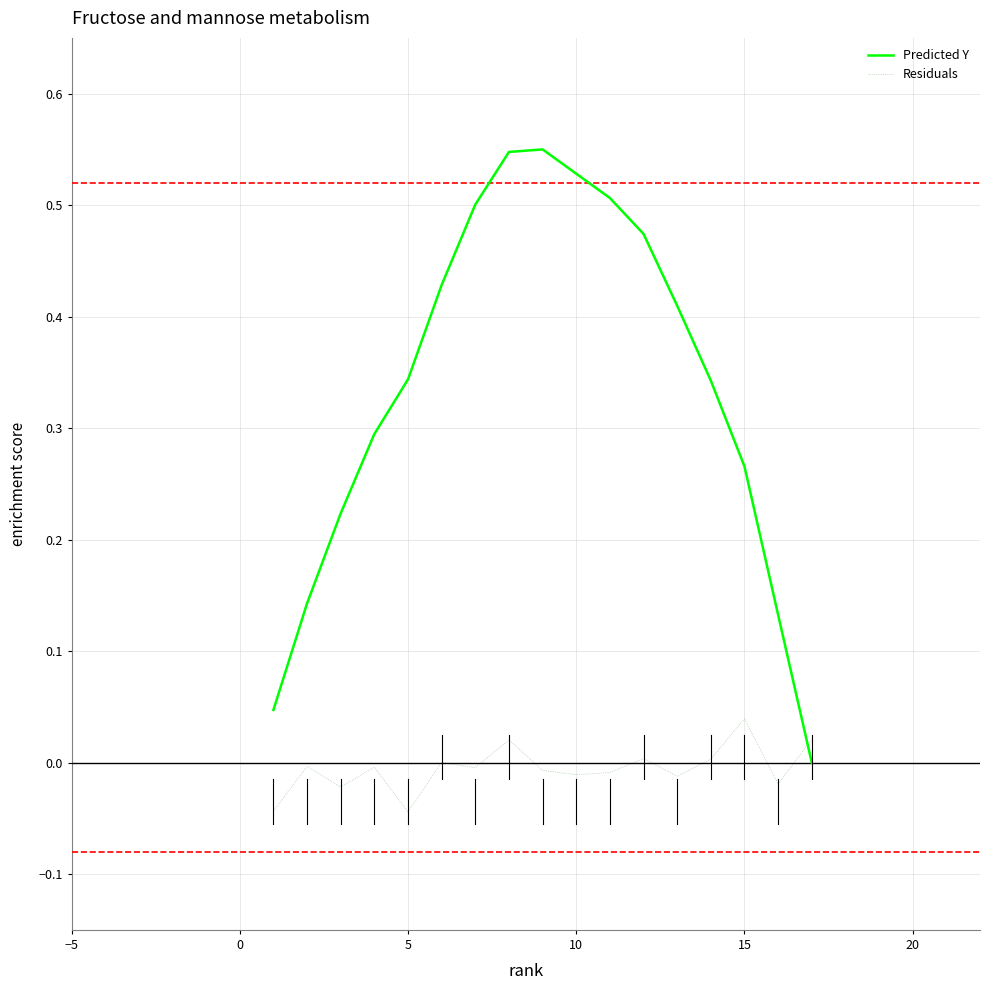

How many times do Predicted Y and Residuals cross each other?

1